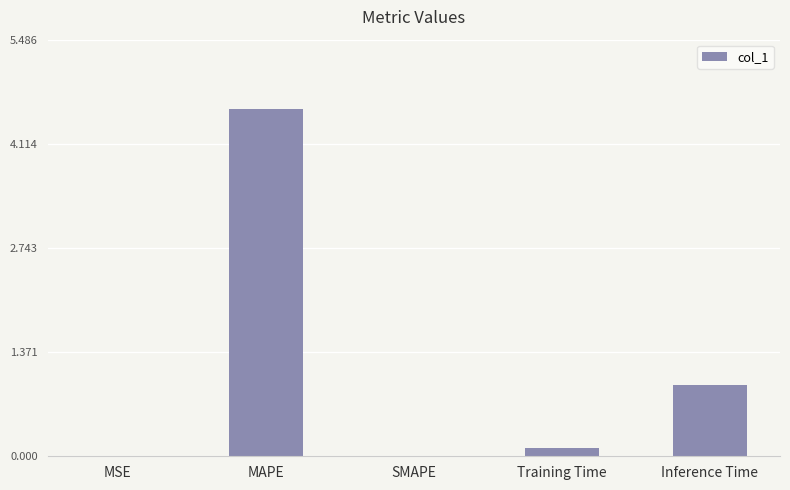

What is the sum of the values at Inference Time and MAPE?

5.5